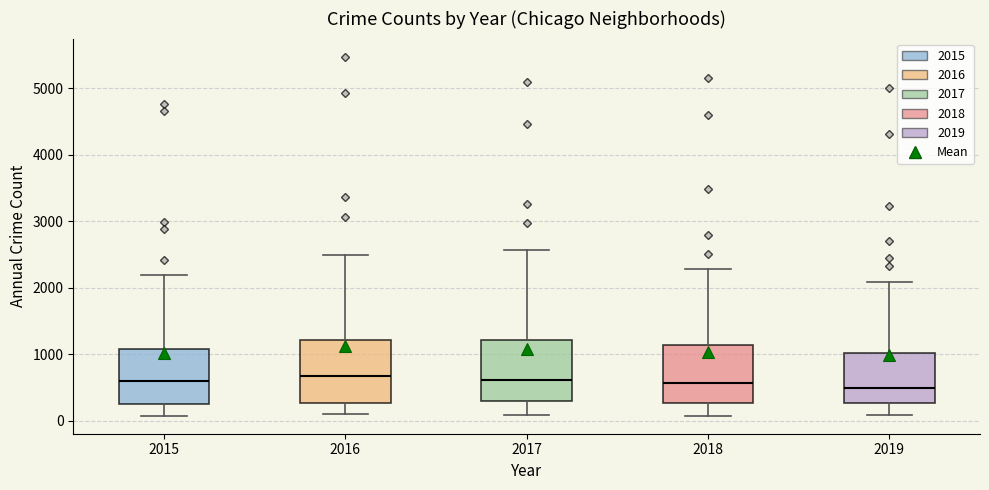

Reading left to right, read every box against the y-axis: the position of its median line, the range the box covers, and the ends of its whiskers. The values are not printed on the chart, so give them approximately, as read against the axis.

2015: median 600, box 300 to 1100, whiskers 100 to 2200
2016: median 700, box 300 to 1200, whiskers 100 to 2500
2017: median 600, box 300 to 1200, whiskers 100 to 2600
2018: median 600, box 300 to 1100, whiskers 100 to 2300
2019: median 500, box 300 to 1000, whiskers 100 to 2100